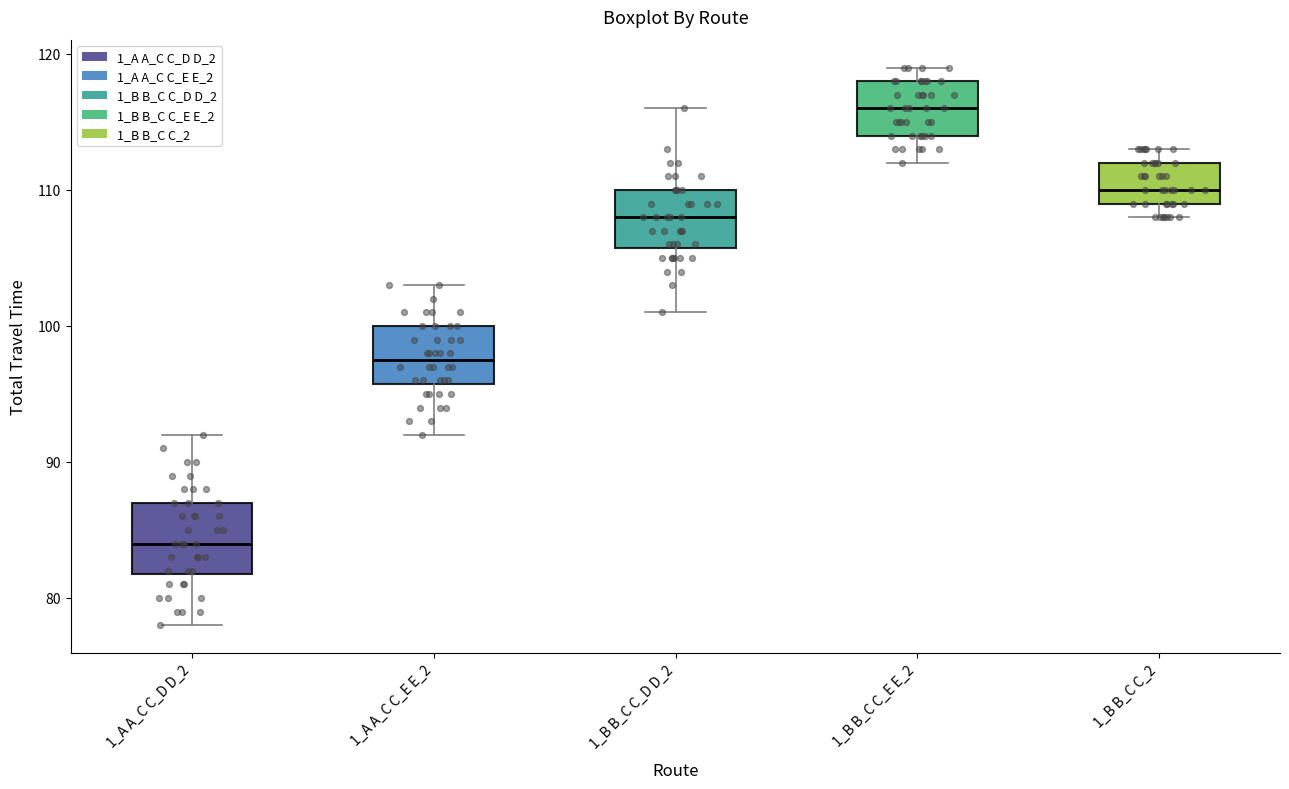

Reading left to right, read every box against the y-axis: the position of its median line, the range the box covers, and the ends of its whiskers. The values are not printed on the chart, so give them approximately, as read against the axis.

1_A A_C C_D D_2: median 84, box 82 to 87, whiskers 78 to 92
1_A A_C C_E E_2: median 98, box 96 to 100, whiskers 92 to 103
1_B B_C C_D D_2: median 108, box 106 to 110, whiskers 101 to 116
1_B B_C C_E E_2: median 116, box 114 to 118, whiskers 112 to 119
1_B B_C C_2: median 110, box 109 to 112, whiskers 108 to 113